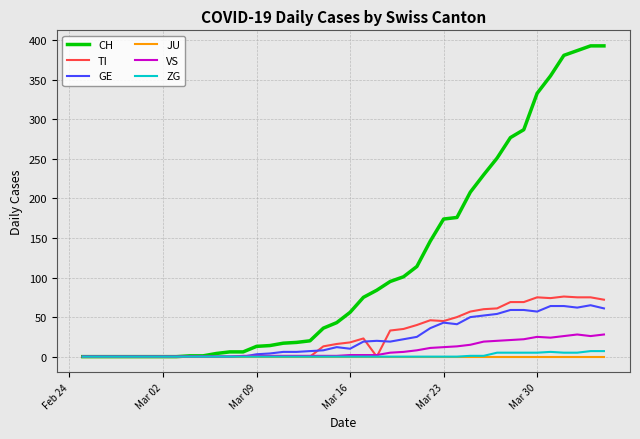

Does the chart have visible grid lines?

Yes